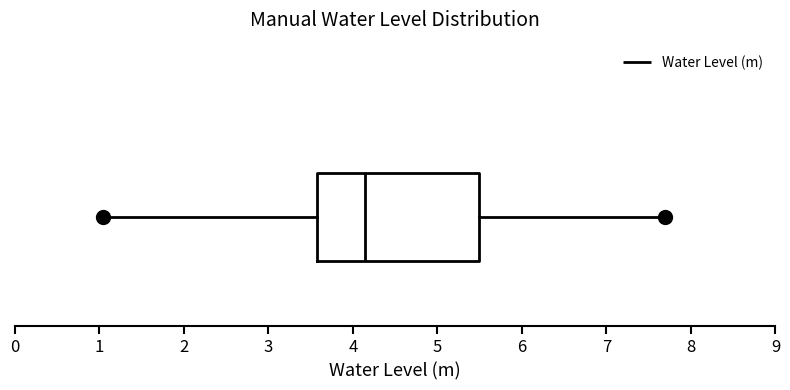

Where is the right edge of the box on the x-axis? The values are not printed on the chart, so give them approximately, as read against the axis.

5.5